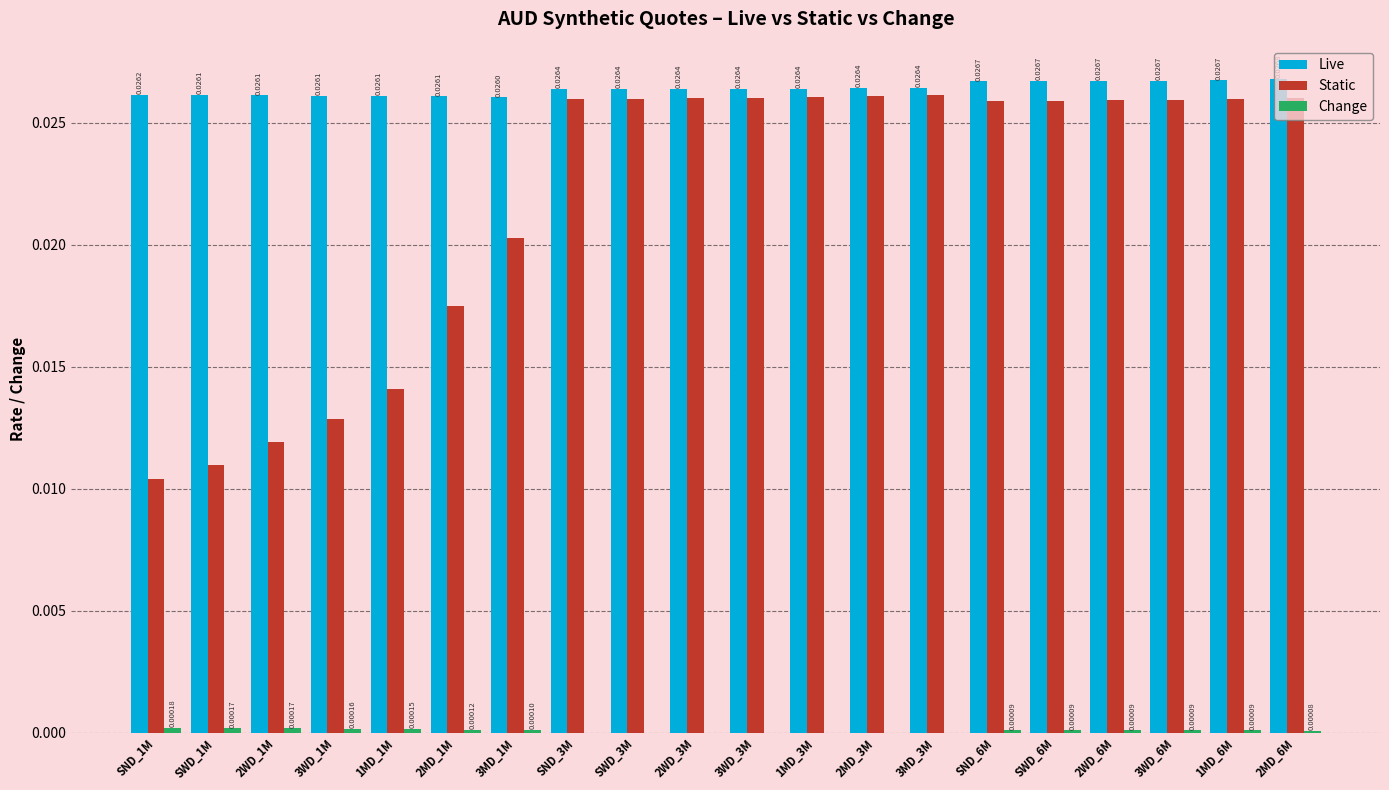

Are the bars grouped side by side (vs. stacked)?

Yes